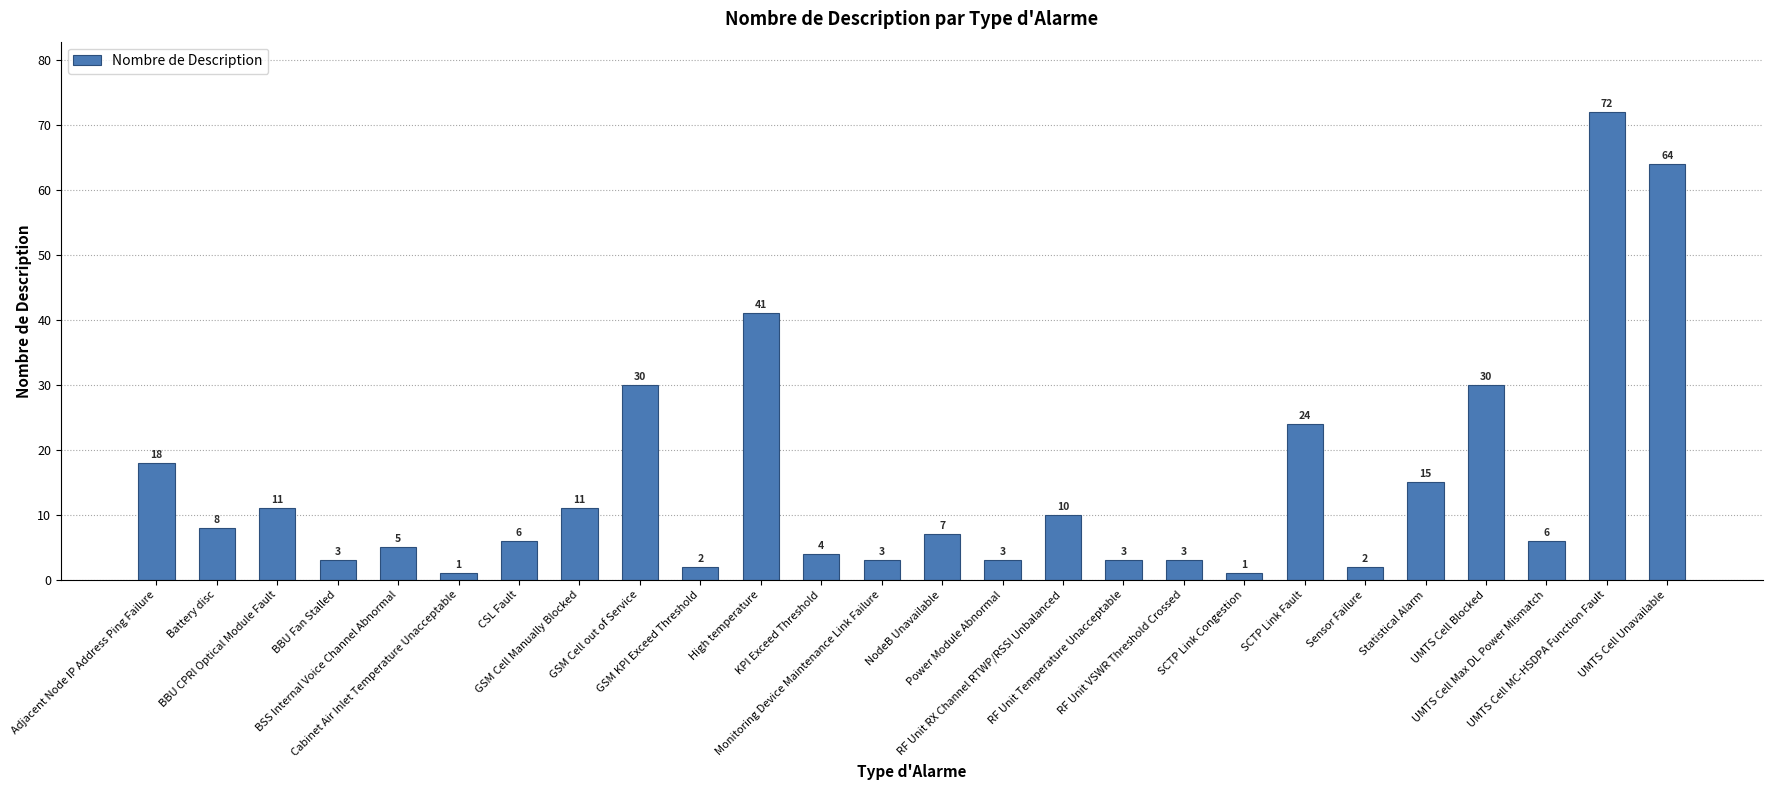

What is the minimum value shown in the chart?

1